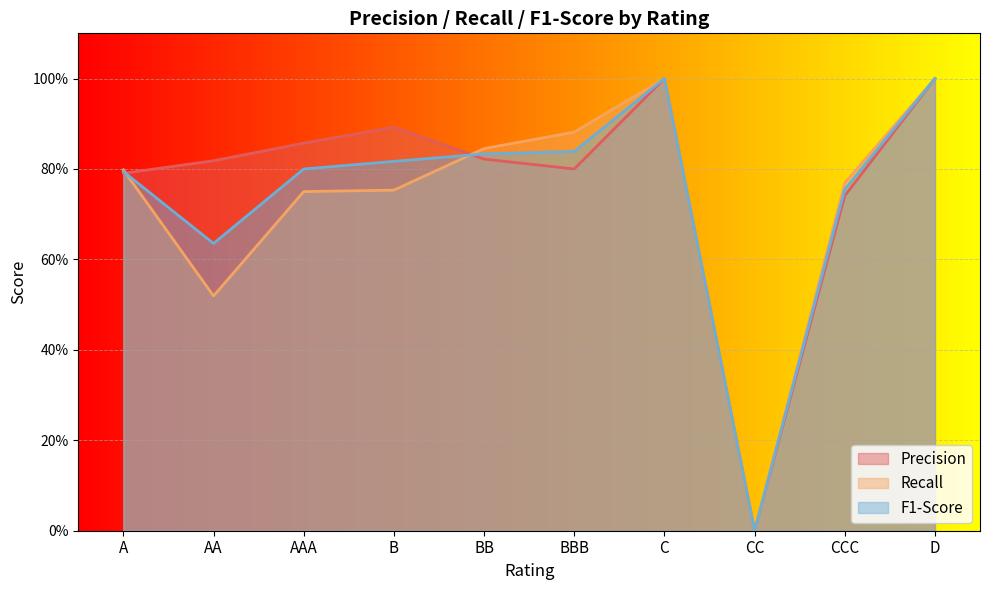

What is the average value of the Precision series?

0.8